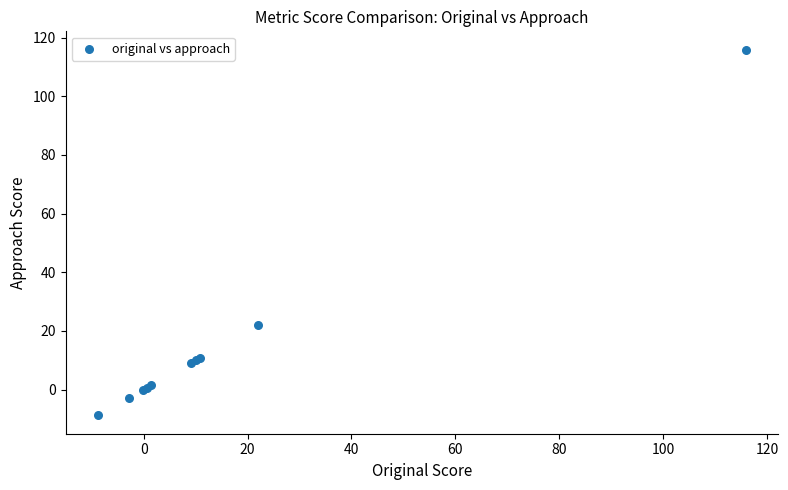

What Y value in the scatter plot is closest to 53?

22.1